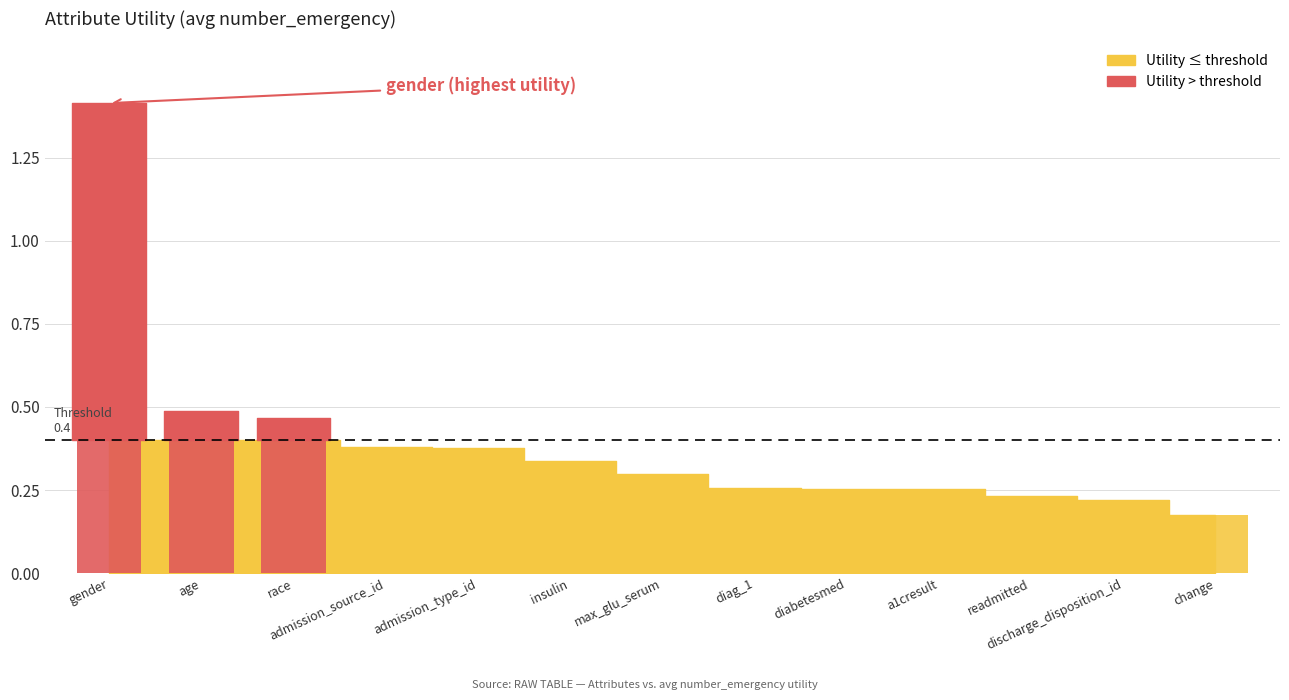

What is the difference between the values at discharge_disposition_id and gender?

1.2